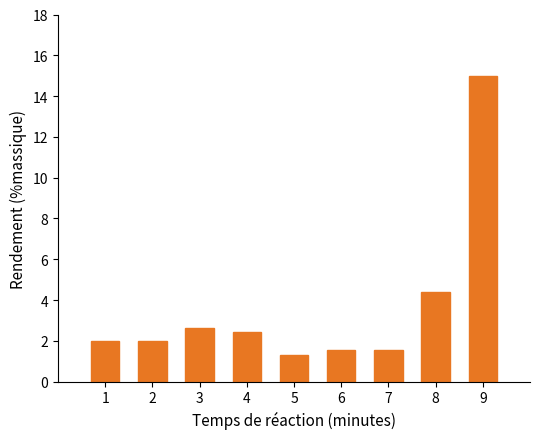

Reading left to right, transcribe all the data shown in this chart.

2.0	2.0	2.6	2.4	1.3	1.5	1.5	4.4	15.0